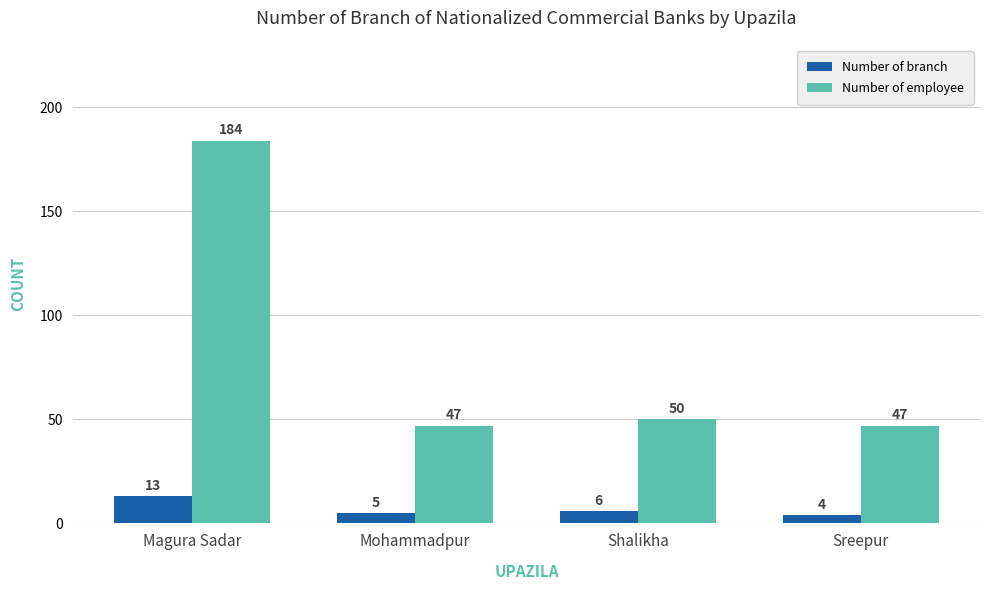

Read the Number of branch value at Mohammadpur.

5